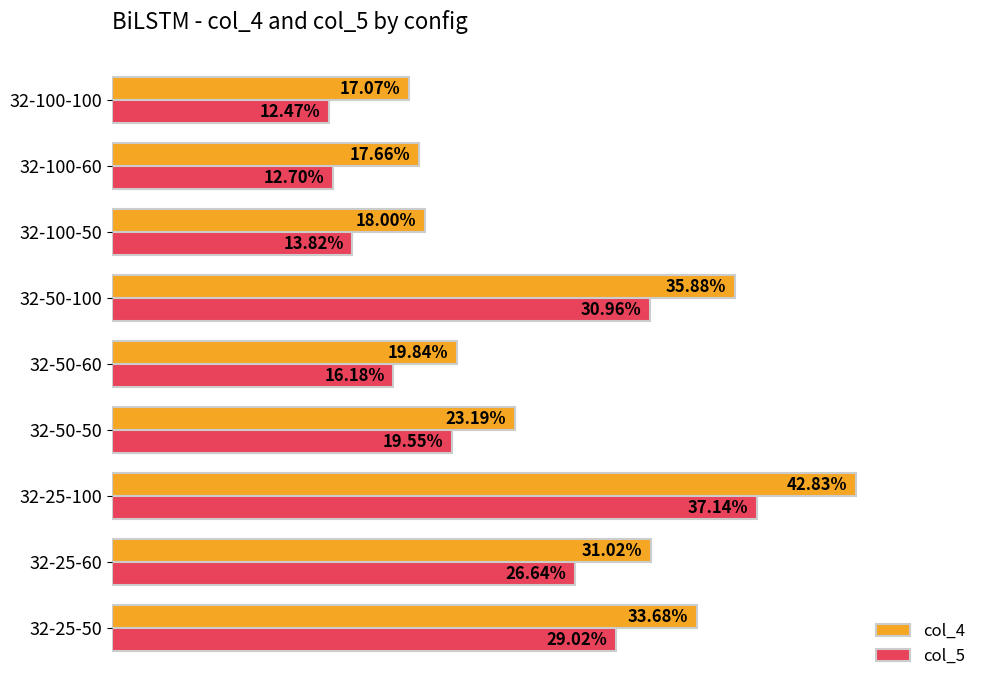

Rank the series at 32-100-50 from lowest to highest value.

col_5, col_4